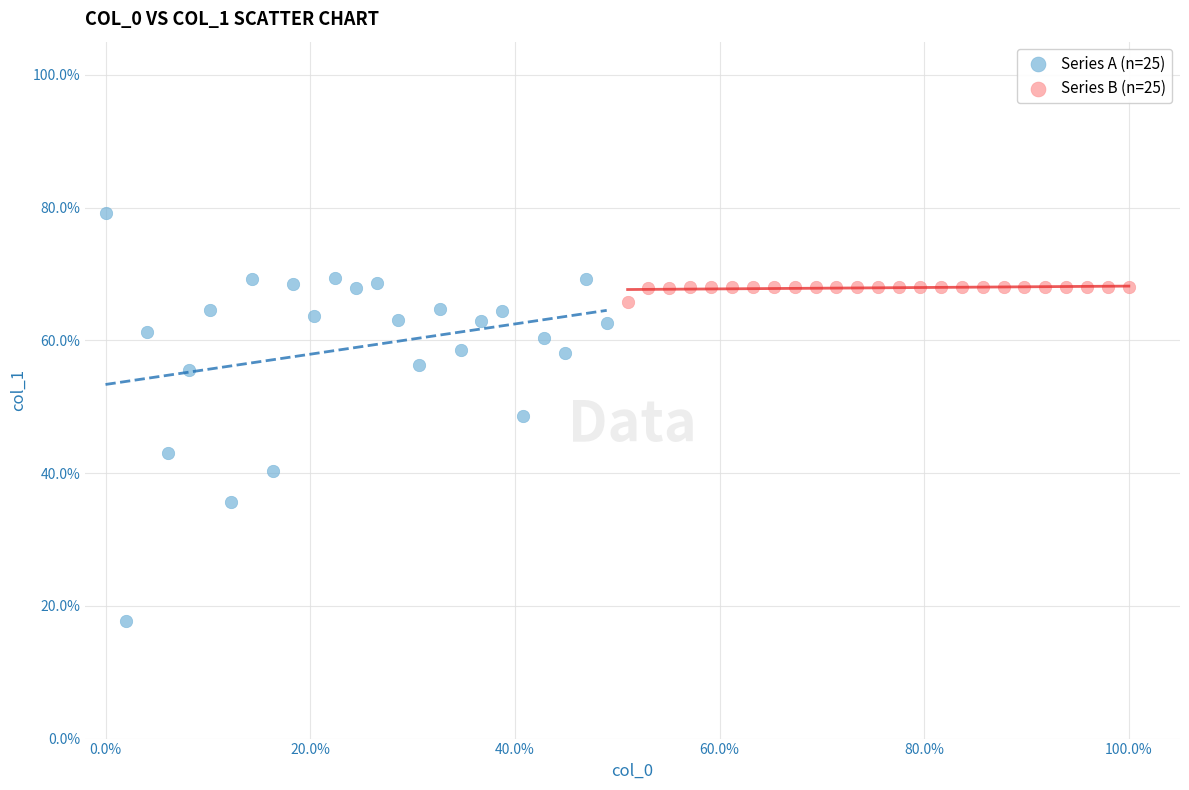

What are all the series names shown in the legend?

Series A (n=25), Series B (n=25)